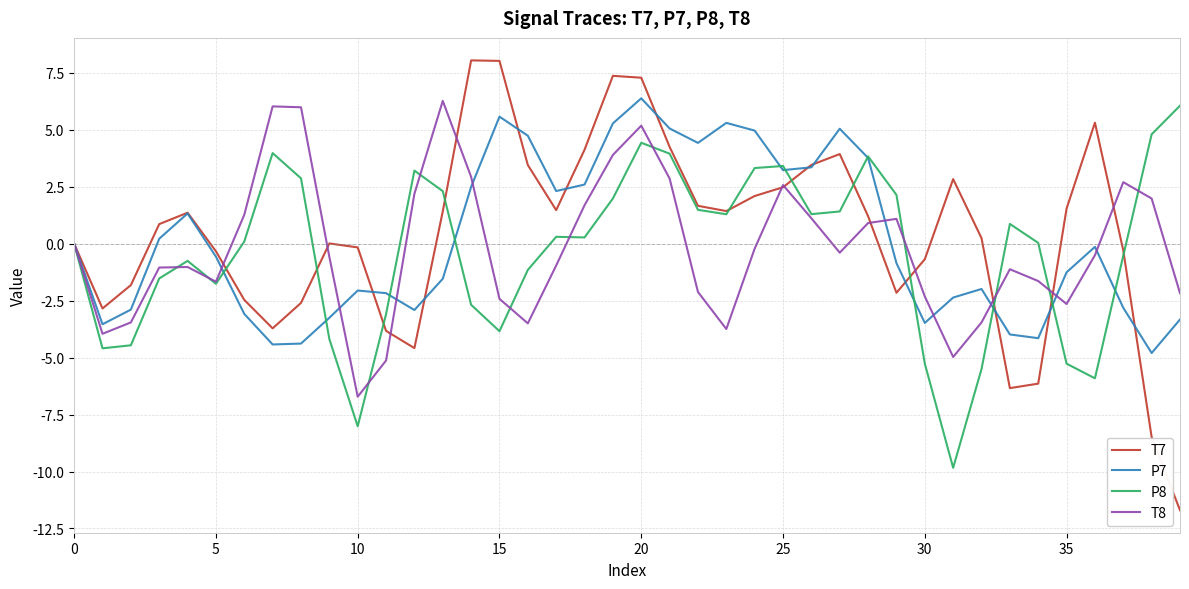

What is the average value of the T8 series?

-0.2